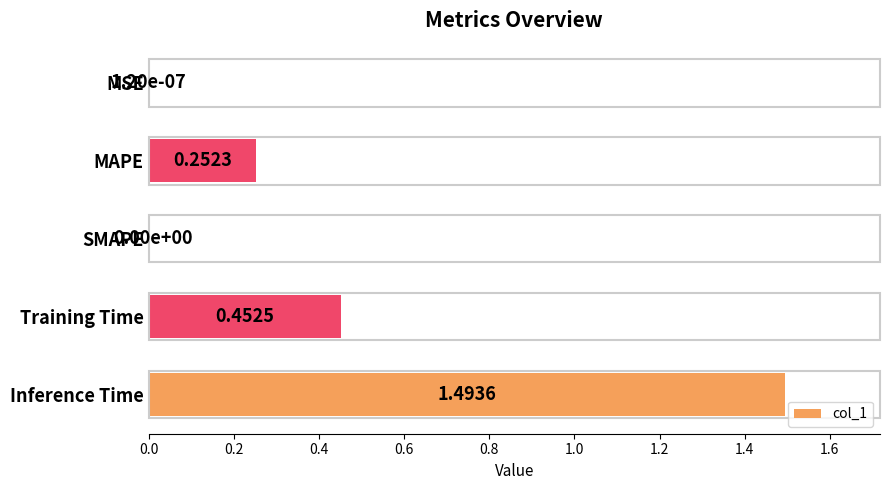

What is the sum of the values at Inference Time and MSE?

1.5